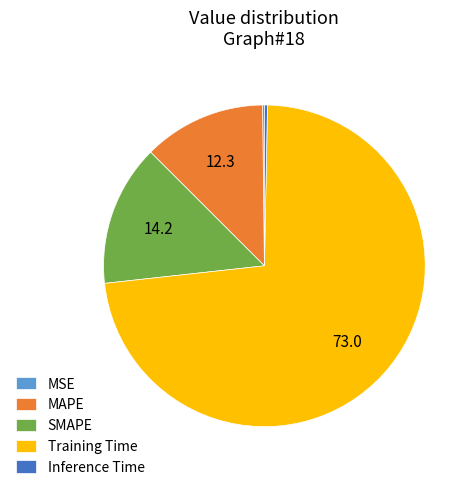

Is it true that SMAPE is 14% of the pie?

True